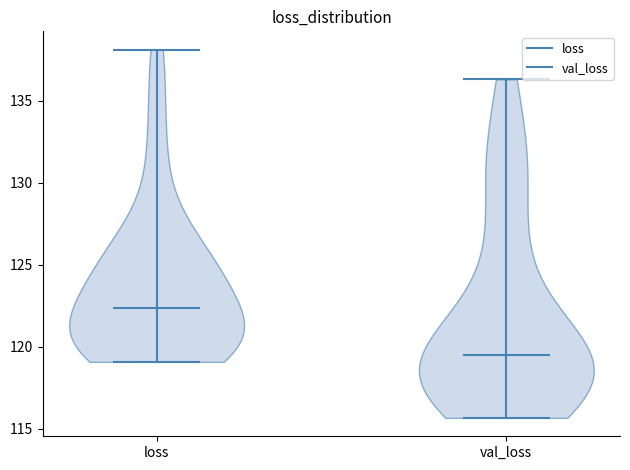

Reading left to right, read every violin against the y-axis: where its median line is, and the lowest and highest points it reaches. The values are not printed on the chart, so give them approximately, as read against the axis.

loss: median line 122.5, lowest point 119.0, highest point 138.0
val_loss: median line 119.5, lowest point 115.5, highest point 136.5